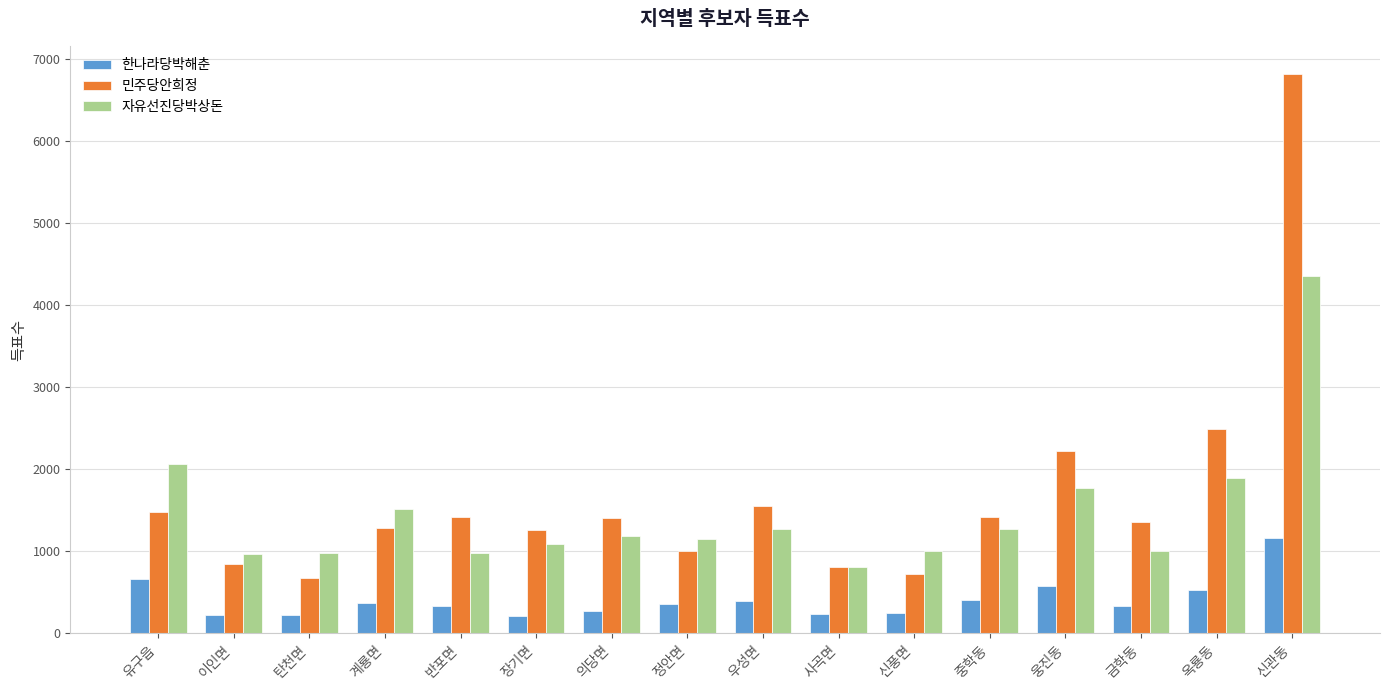

What is the label of the 2nd bar from the right?

옥룡동